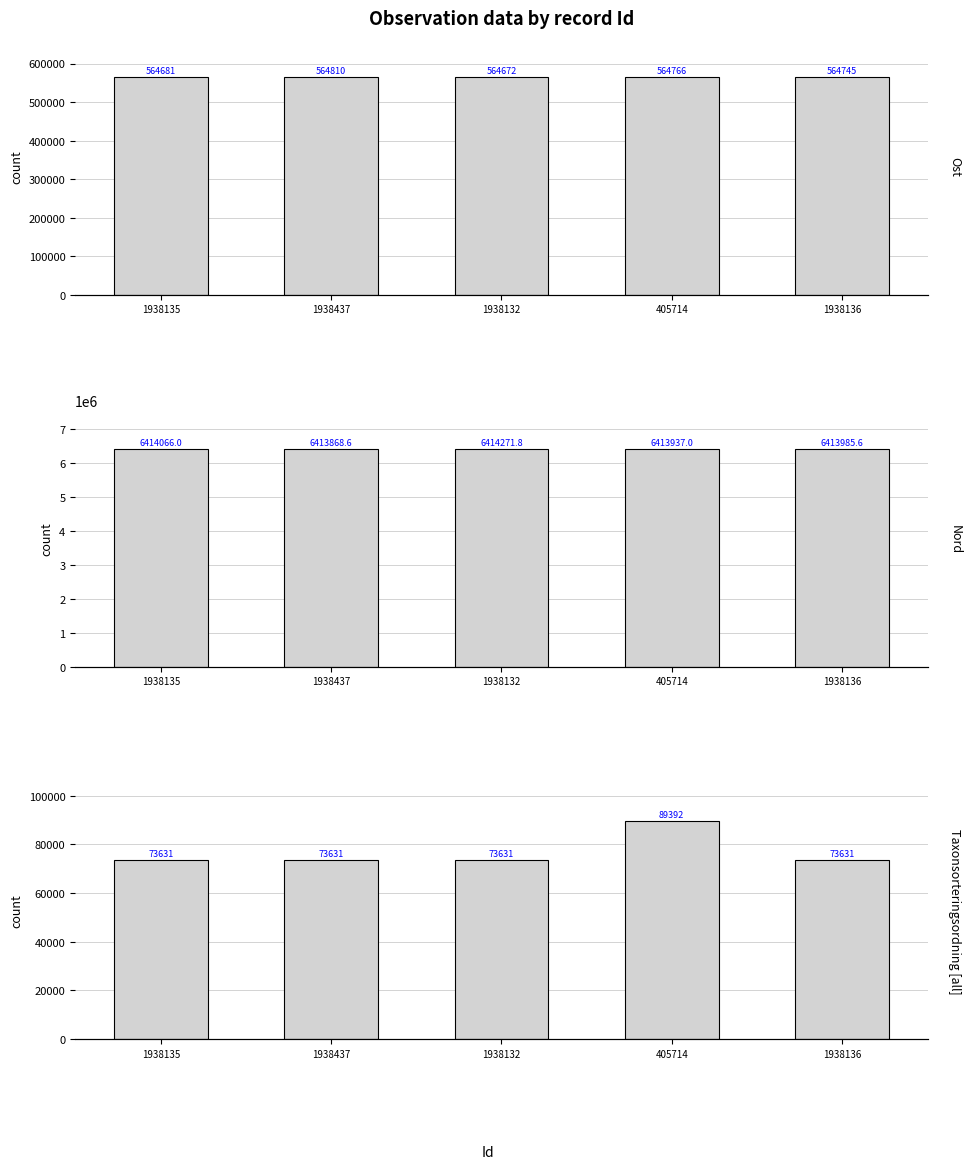

Are the bars horizontal?

No